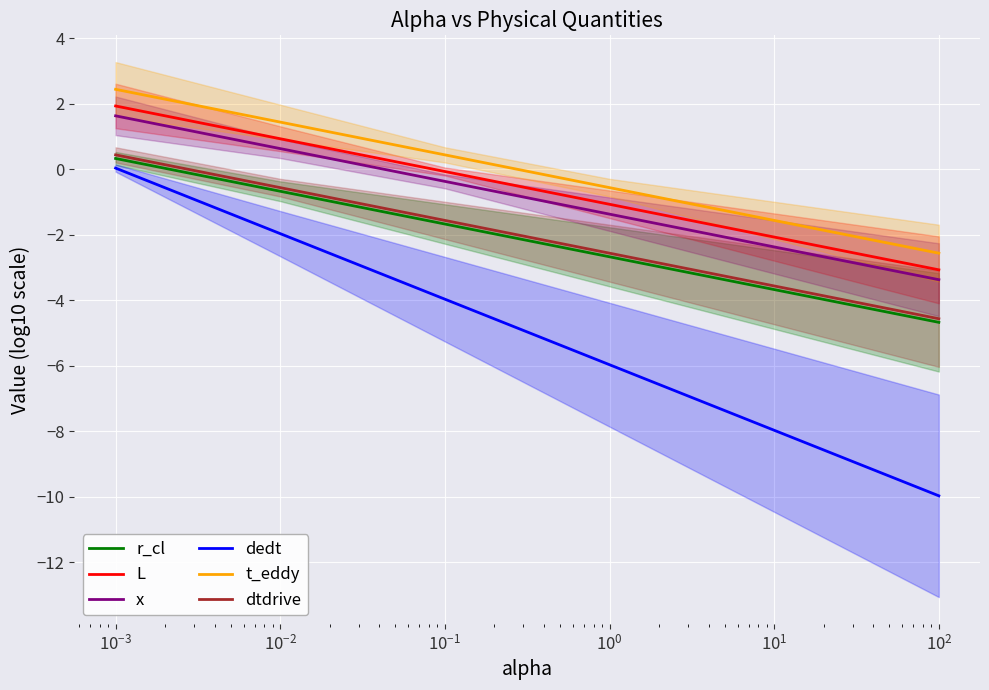

At how many categories does at least one series exceed -8?

6